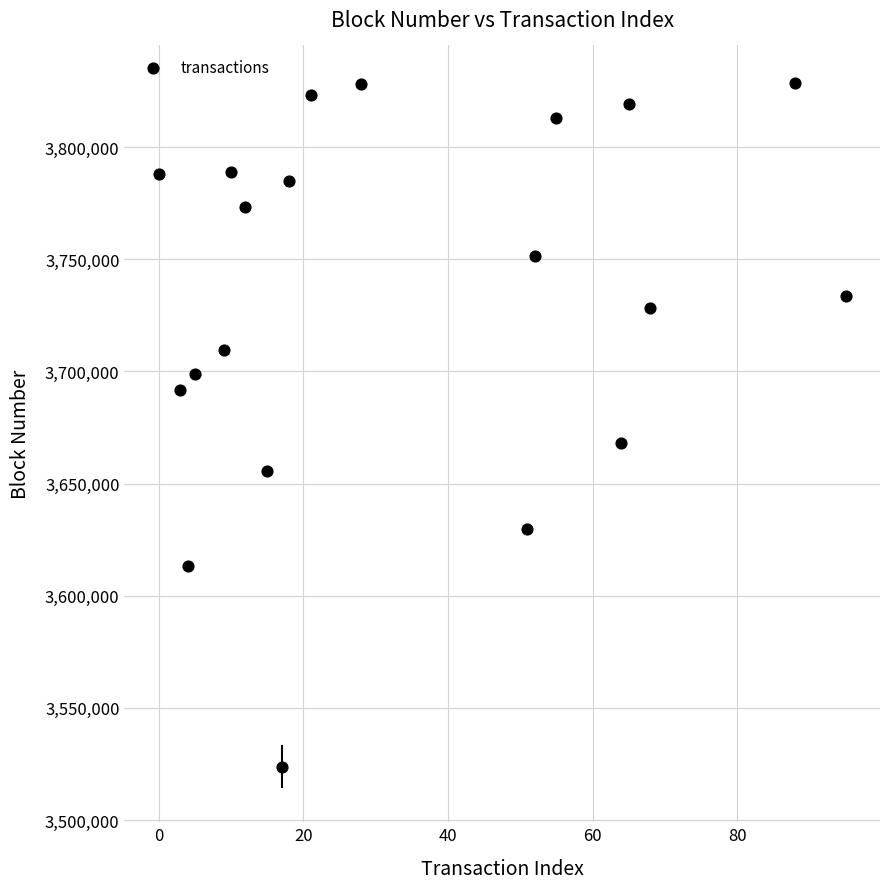

What Y value in the scatter plot is closest to 3676125?

3668025